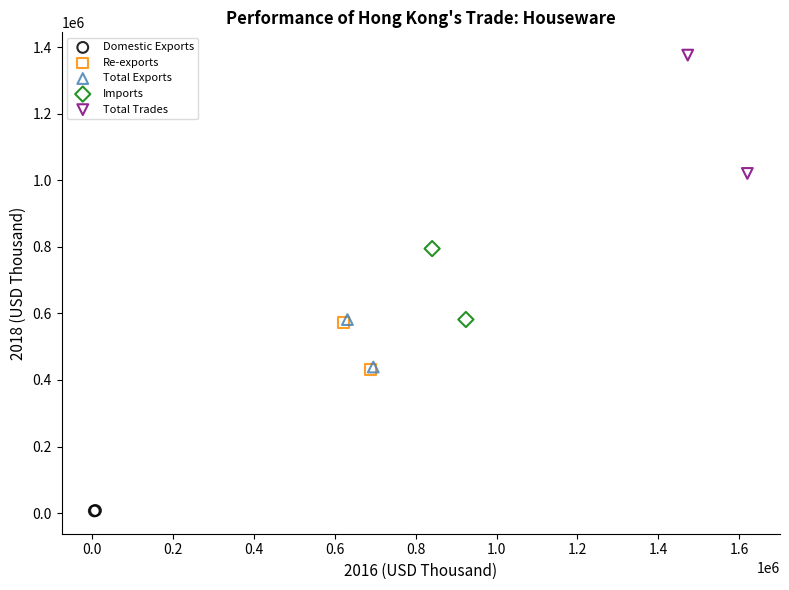

Which series reaches the minimum Y coordinate?

Domestic Exports